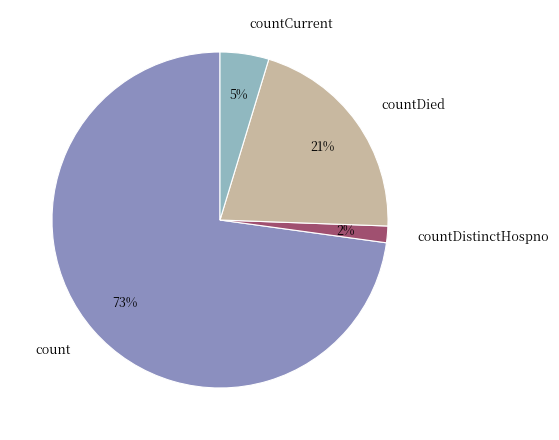

To the nearest percent, what is the average slice percentage?

25%